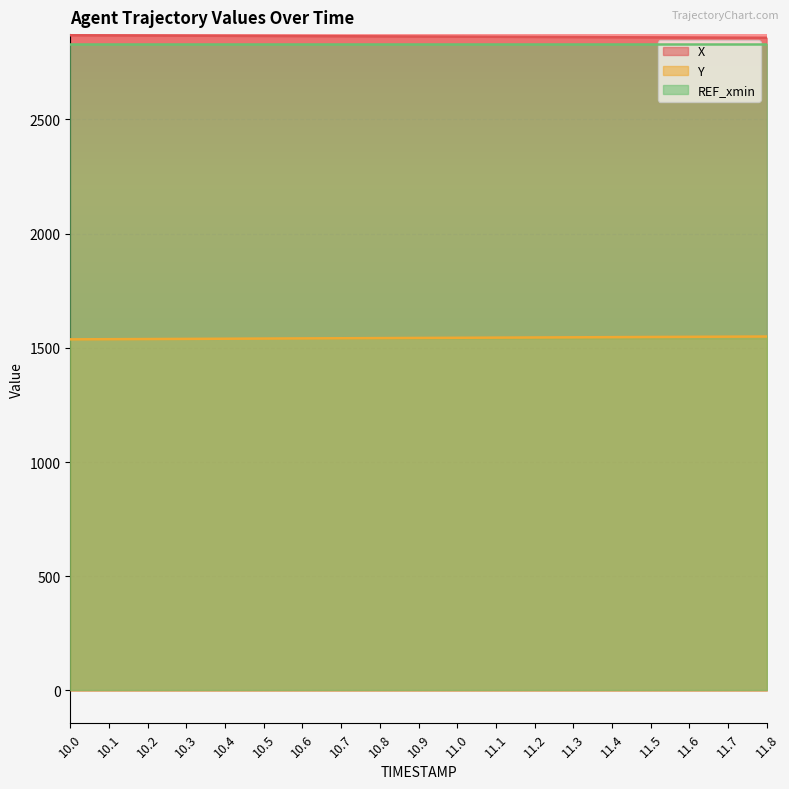

True or false: Y and X cross at least once.

False